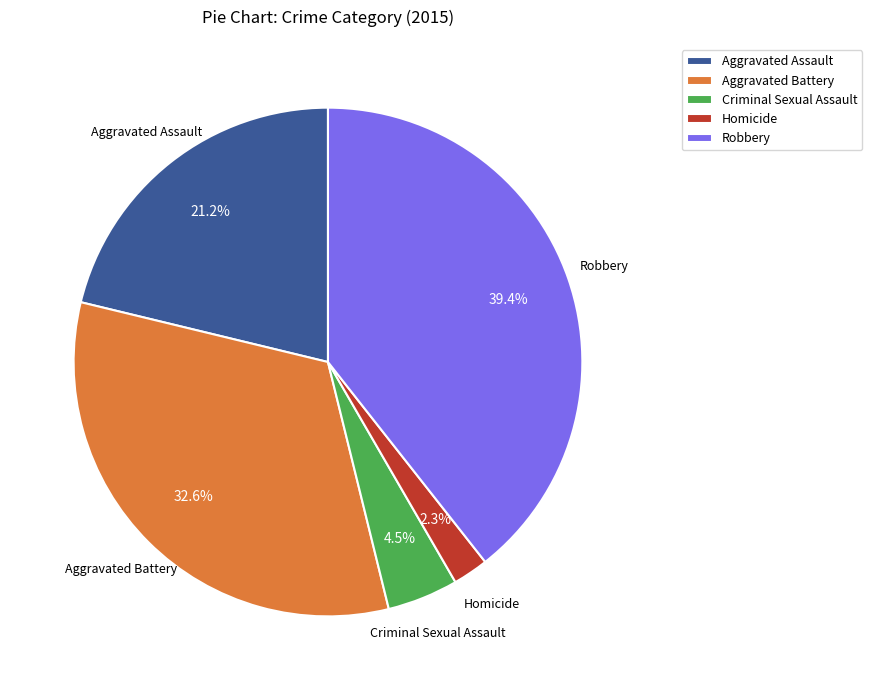

Rank the categories by value from lowest to highest.

Homicide, Criminal Sexual Assault, Aggravated Assault, Aggravated Battery, Robbery